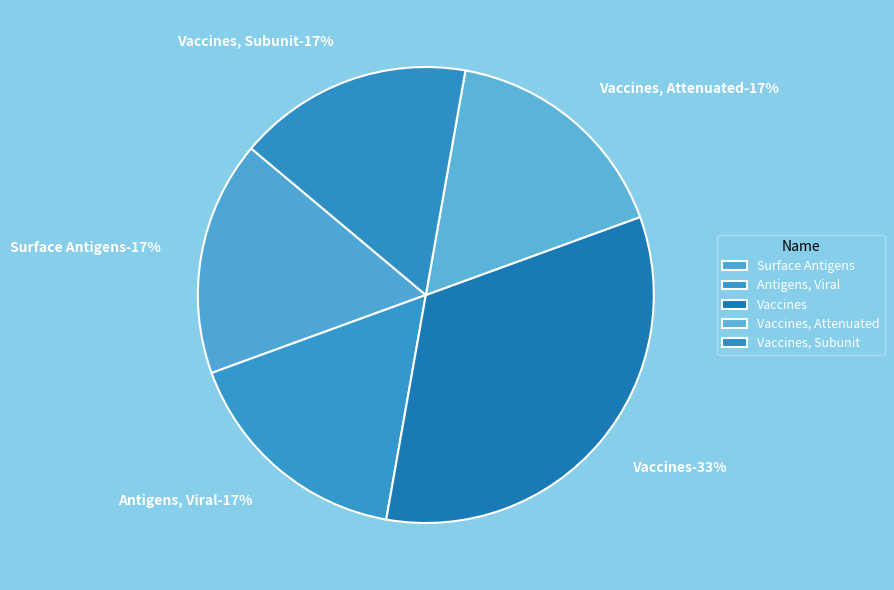

Rank the categories by value from lowest to highest.

Surface Antigens, Antigens, Viral, Vaccines, Attenuated, Vaccines, Subunit, Vaccines